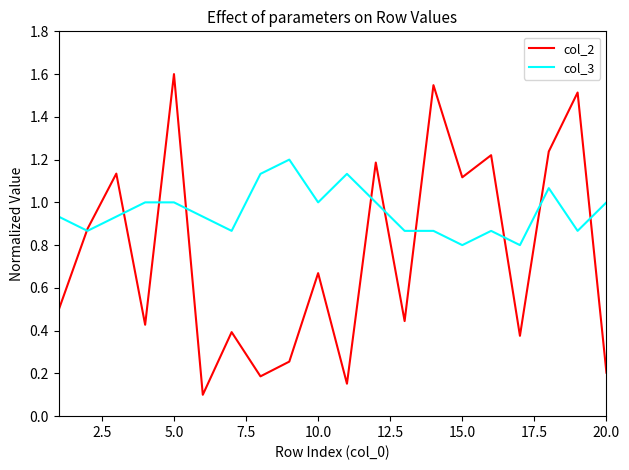

What is the greatest value displayed?

1.6